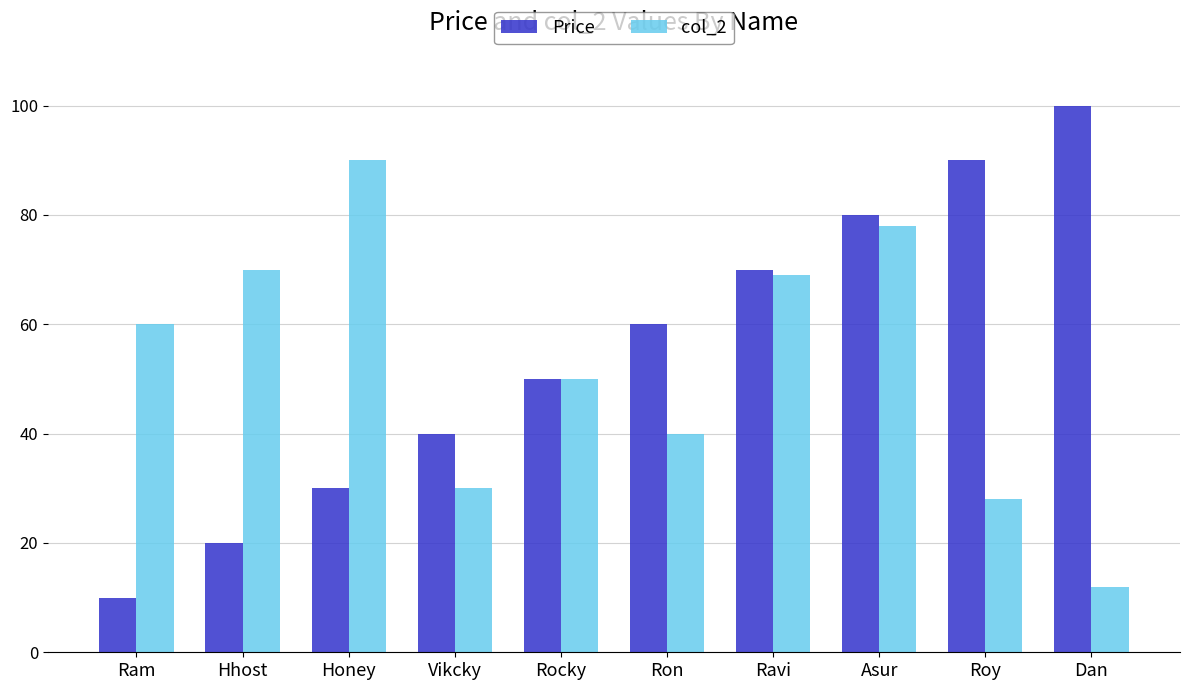

What is the label of the 6th bar from the right?

Rocky